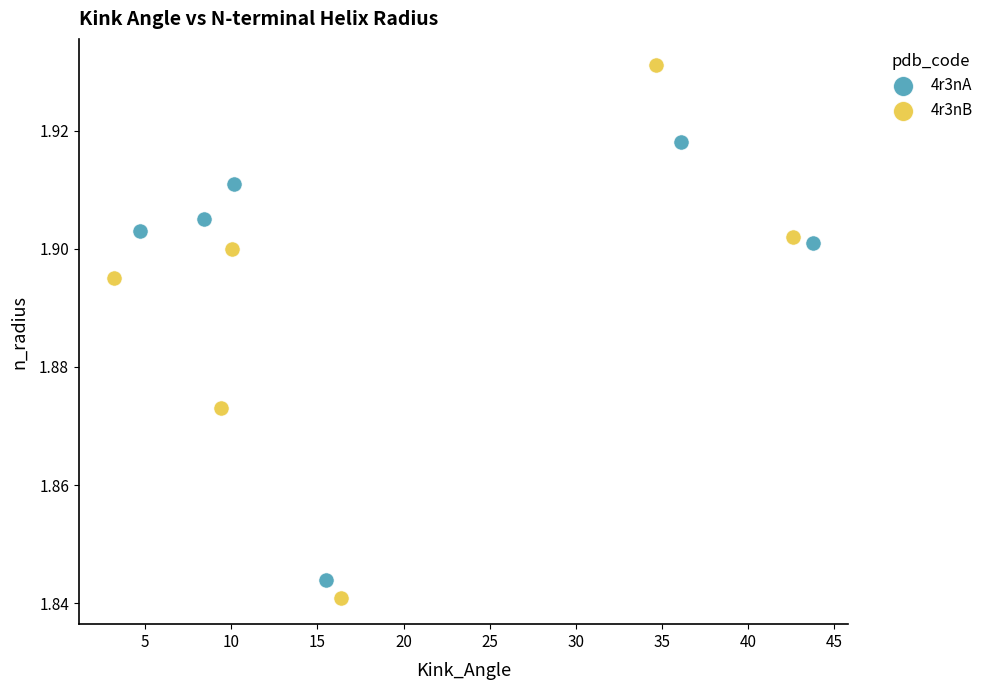

Which series contains the highest Y value?

4r3nB